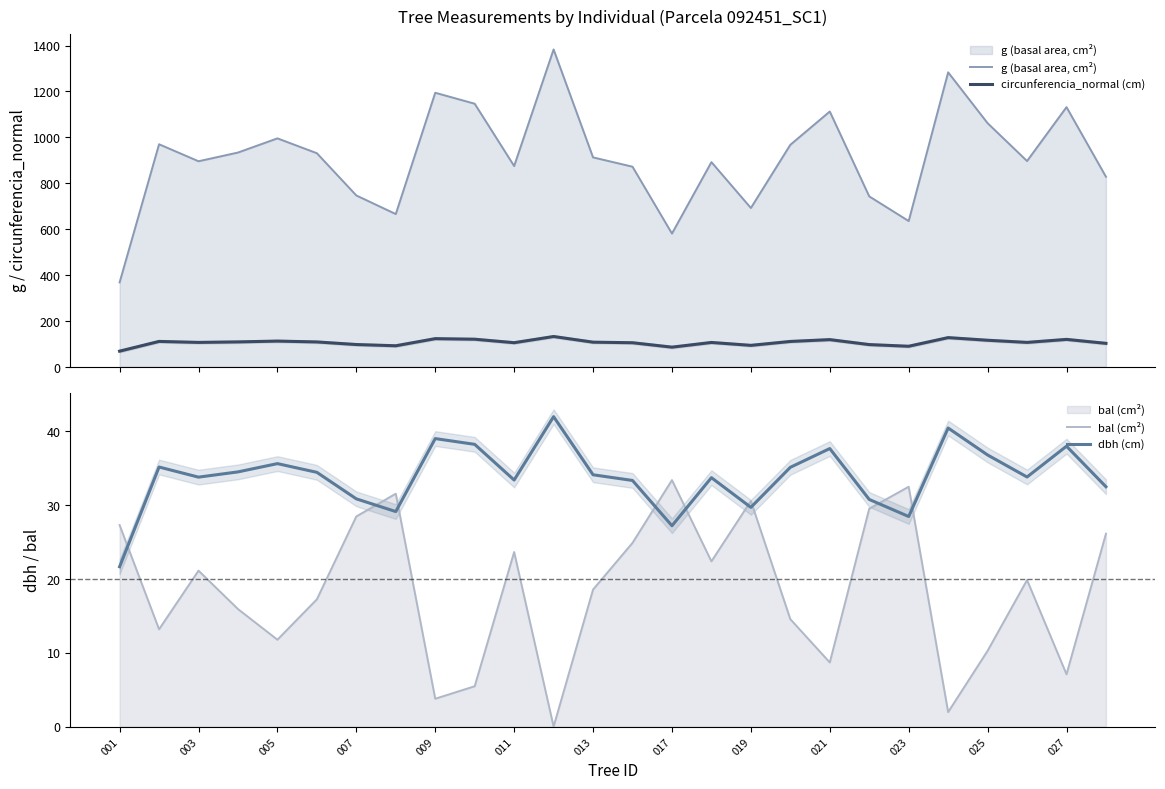

Which category has the lowest value in the g (basal area, cm²) series?

001